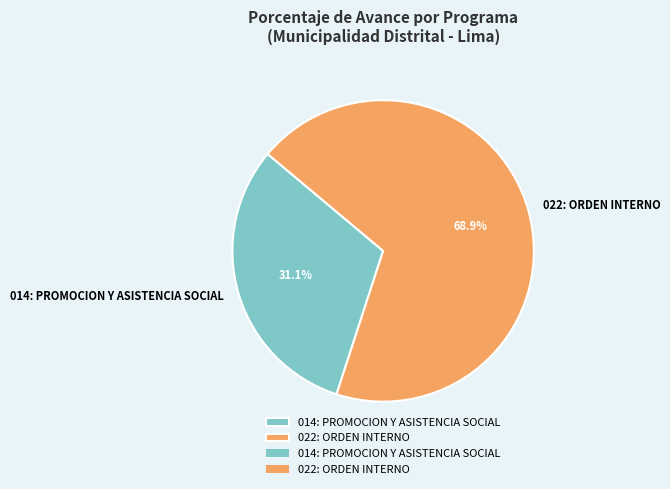

True or false: 014: PROMOCION Y ASISTENCIA SOCIAL accounts for 36% of the total.

False